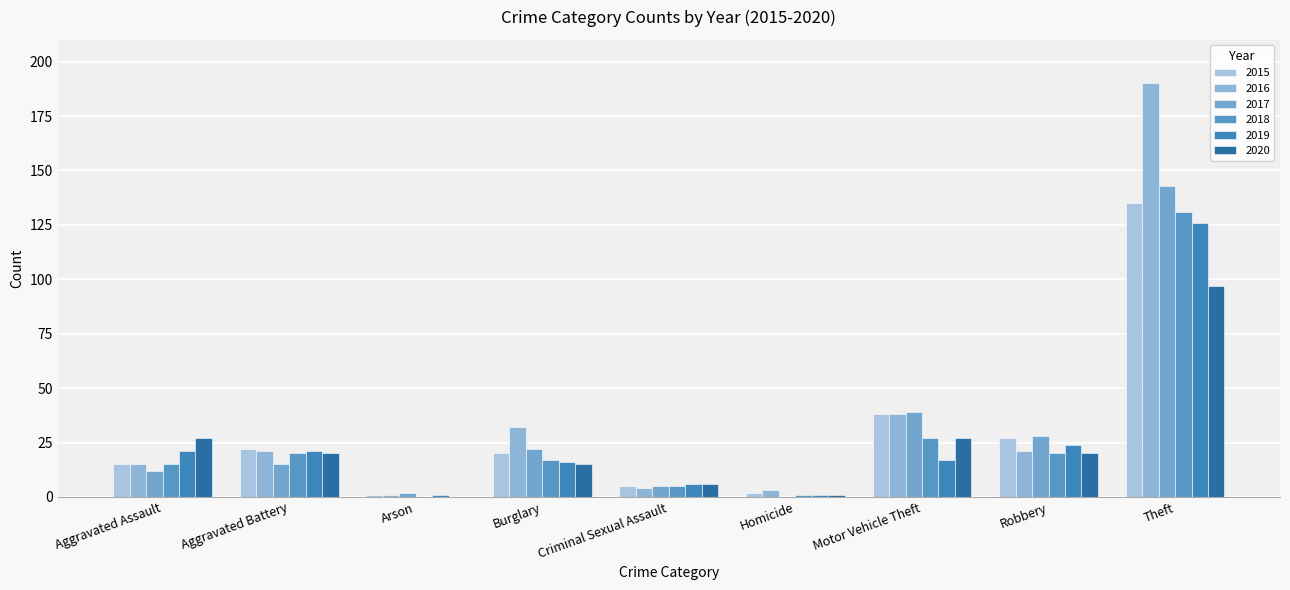

How many distinct data groups are displayed?

6